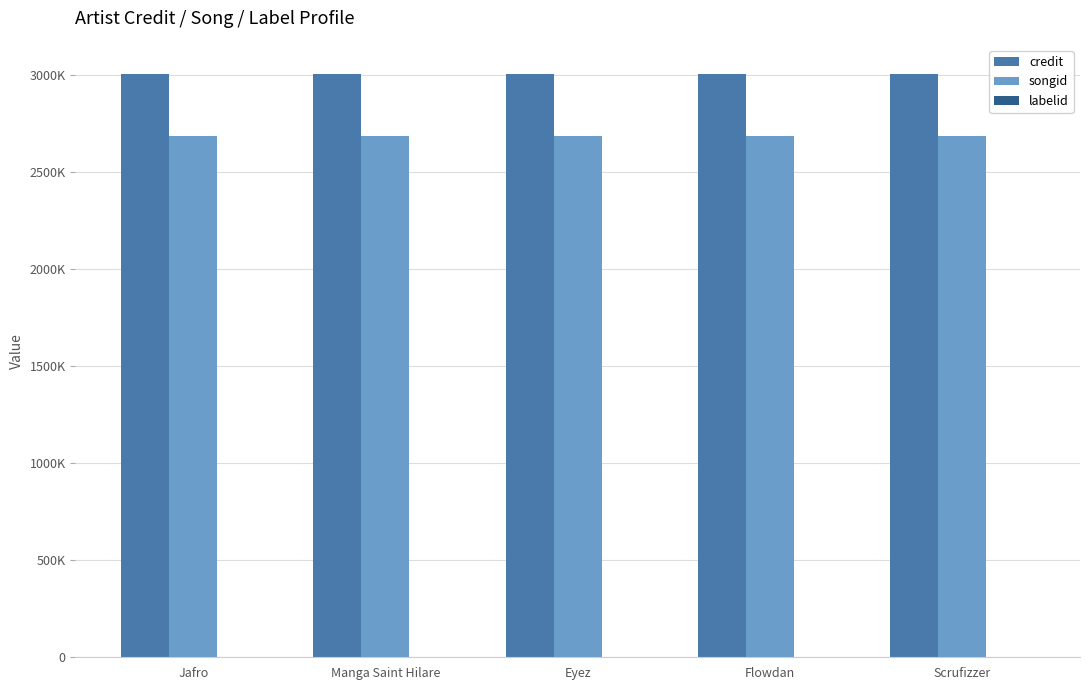

What is the maximum value shown in the chart?

3003657